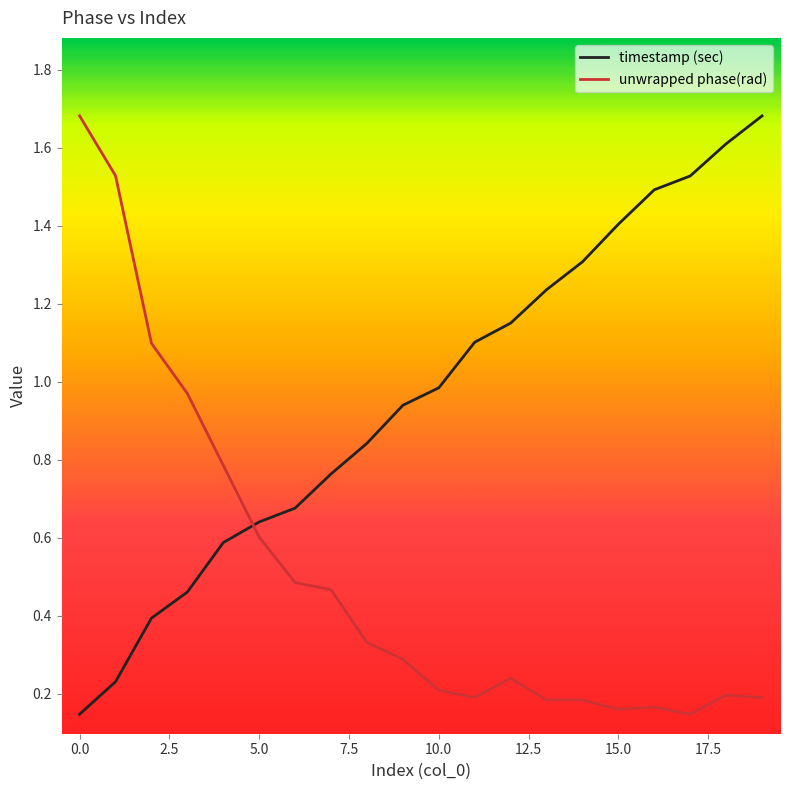

Rank the series by their average value, from lowest to highest.

unwrapped phase(rad), timestamp (sec)